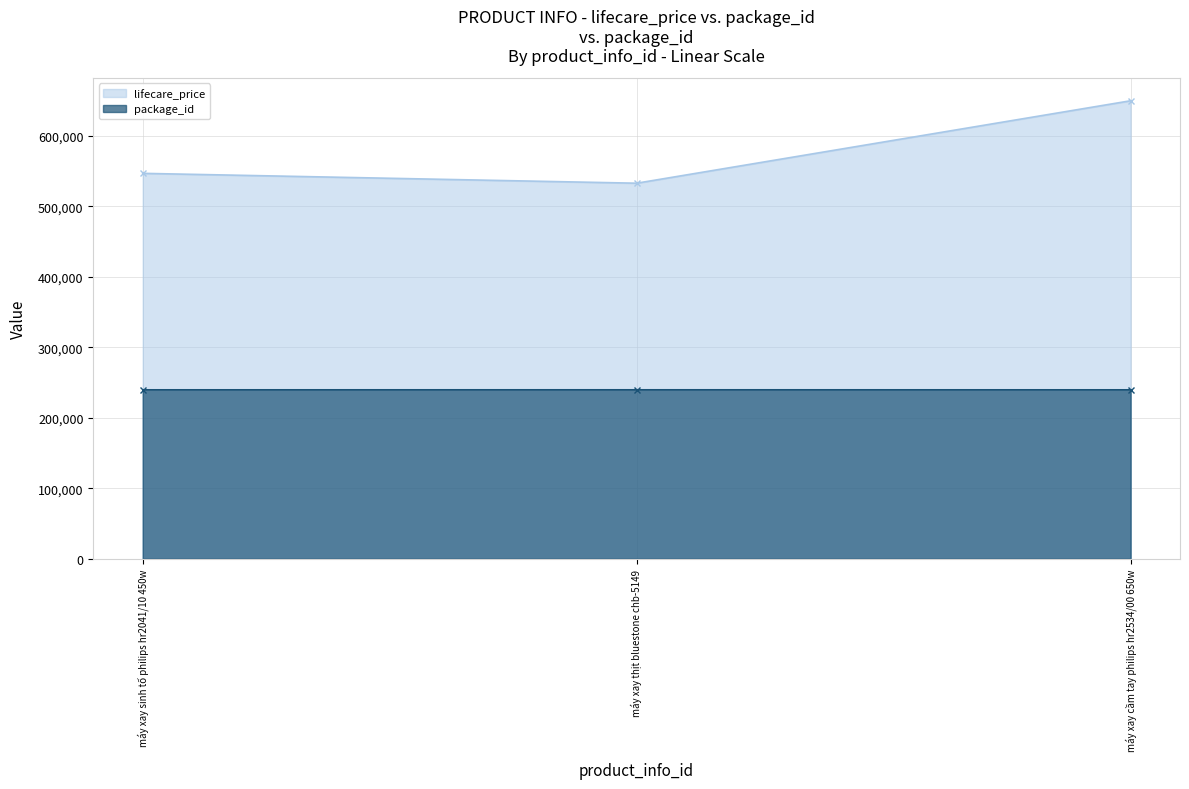

Reading left to right, list all the values displayed in this chart.

lifecare_price: 547000	533000	650000
package_id: 239991	240019	239983